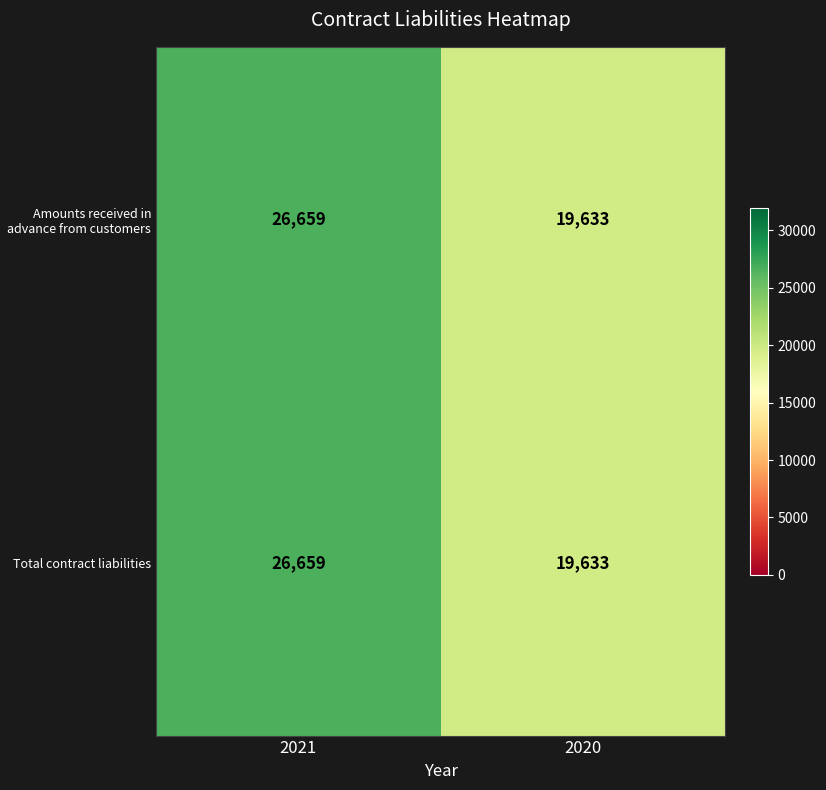

What is the difference between the maximum and minimum values in the Total contract liabilities series?

7026